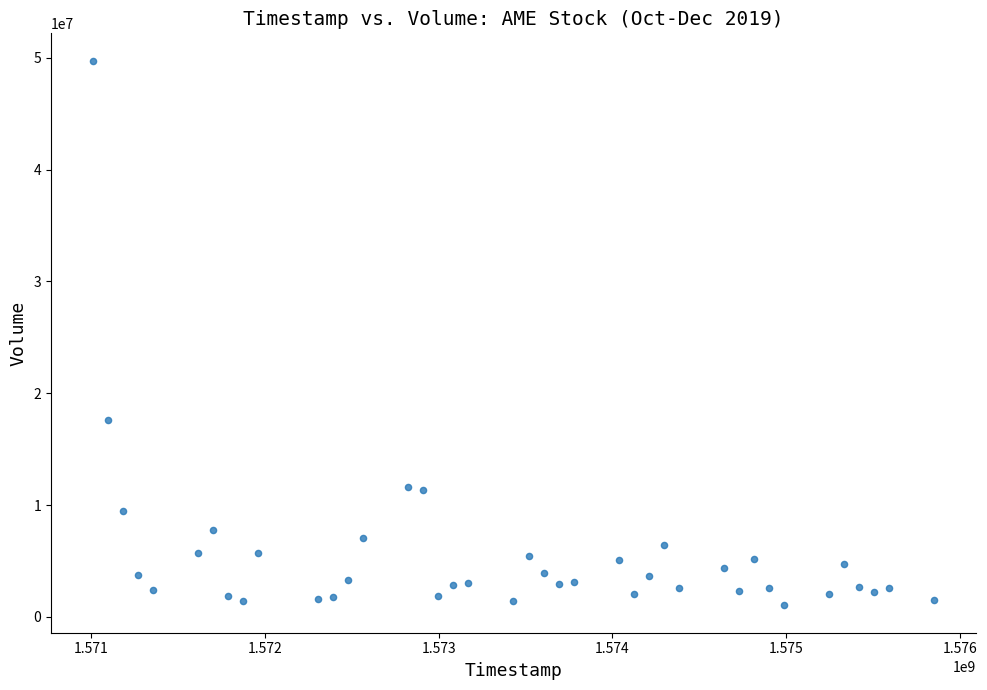

What Y value in the scatter plot is closest to 25390750?

17623500